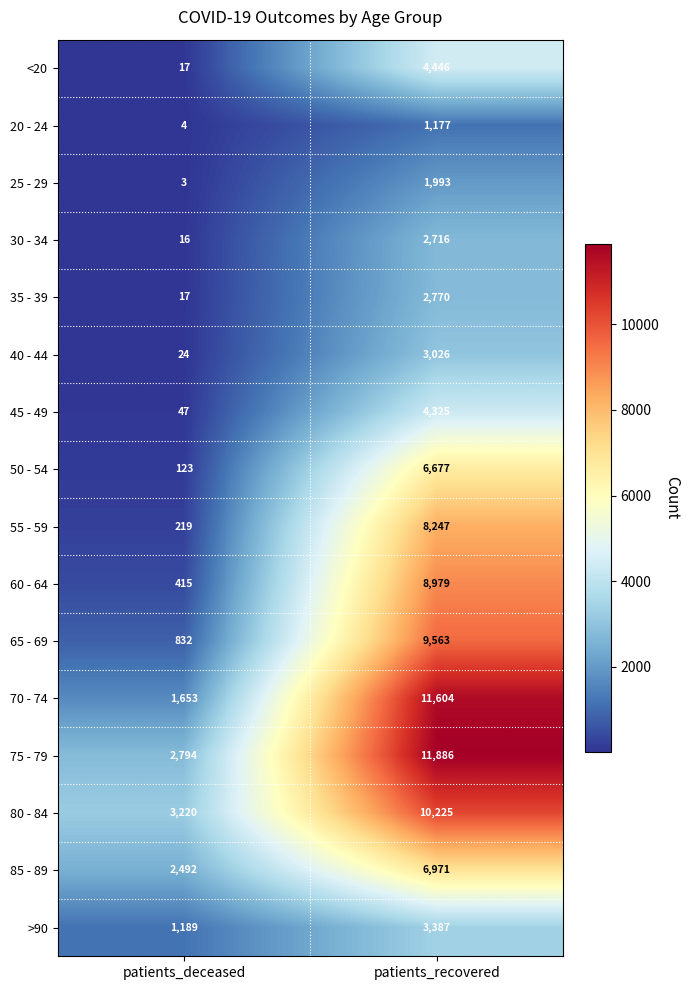

How many series are shown in this chart?

16